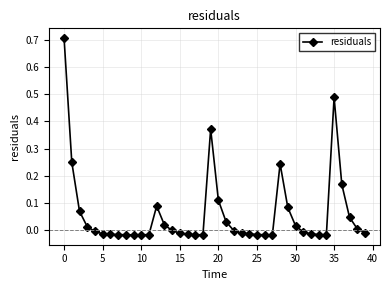

What is the difference between the maximum and second lowest values?

0.7